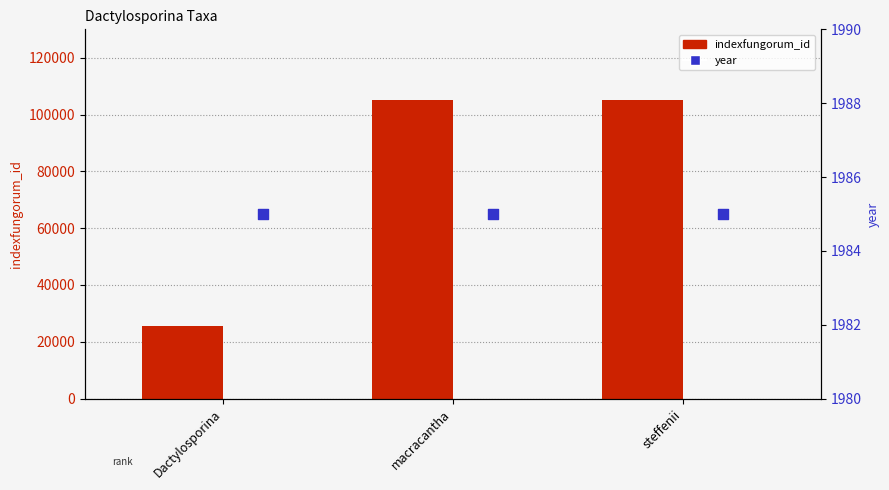

What are all the series names shown in the legend?

indexfungorum_id, year